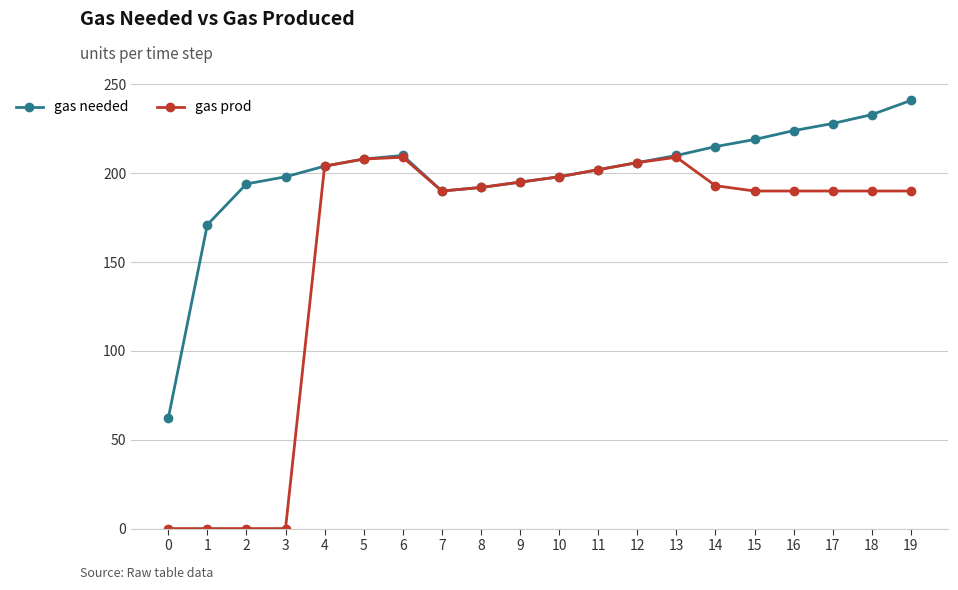

The gas needed series shows 215 at 14. True or false?

True